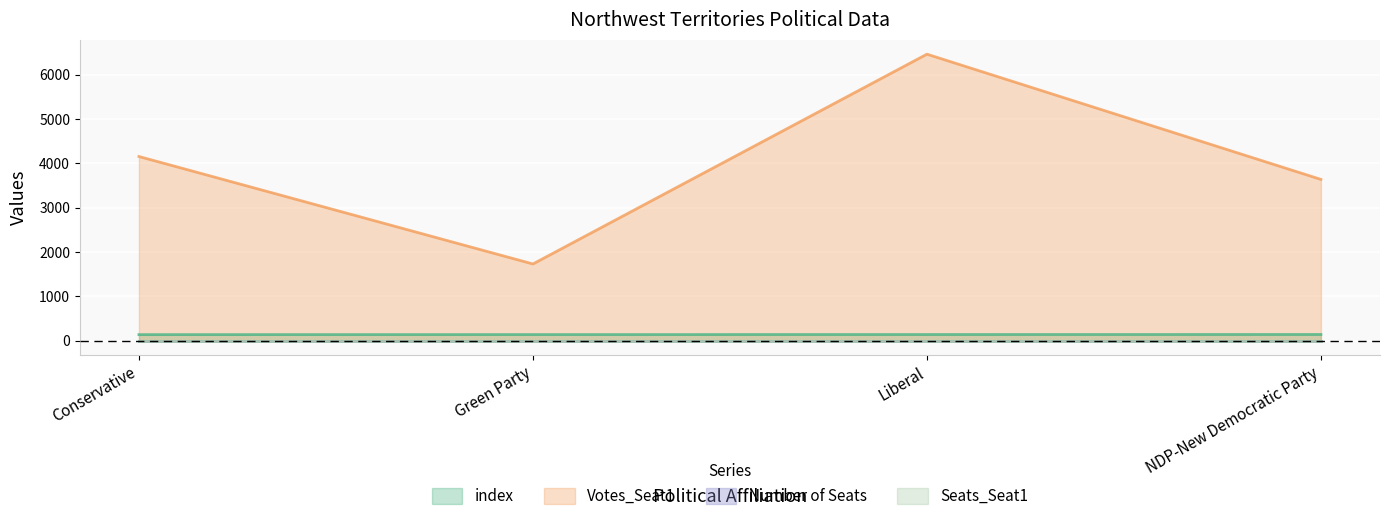

What is the average value of the index series?

138